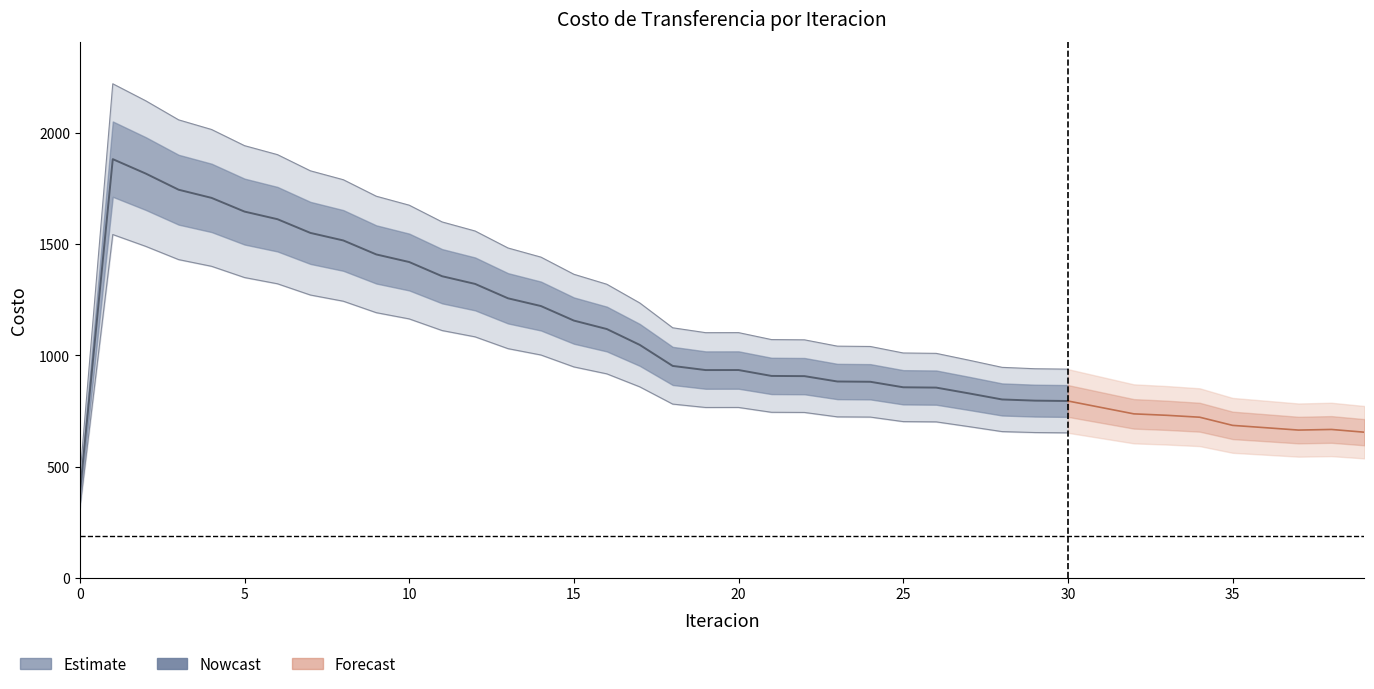

Does the chart have visible grid lines?

No